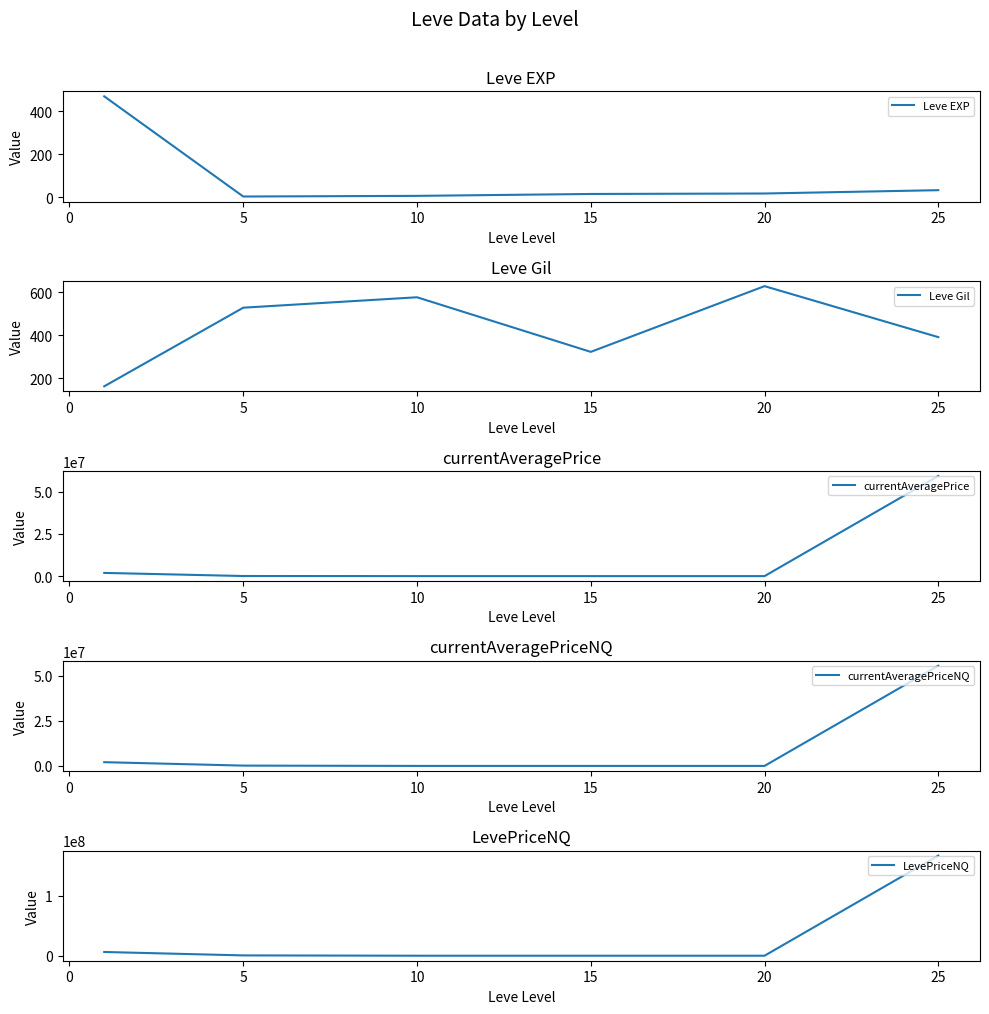

What is the maximum value for Leve EXP?

468.5